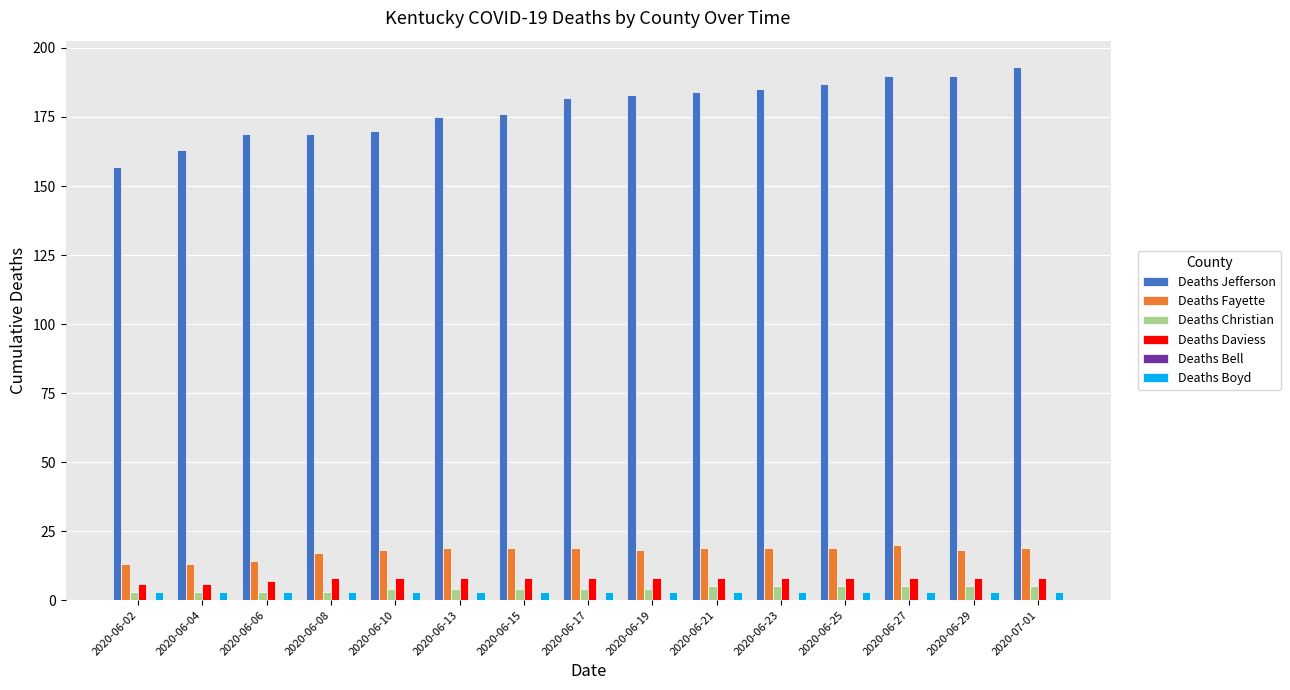

What is the highest value of the Deaths Christian series?

5